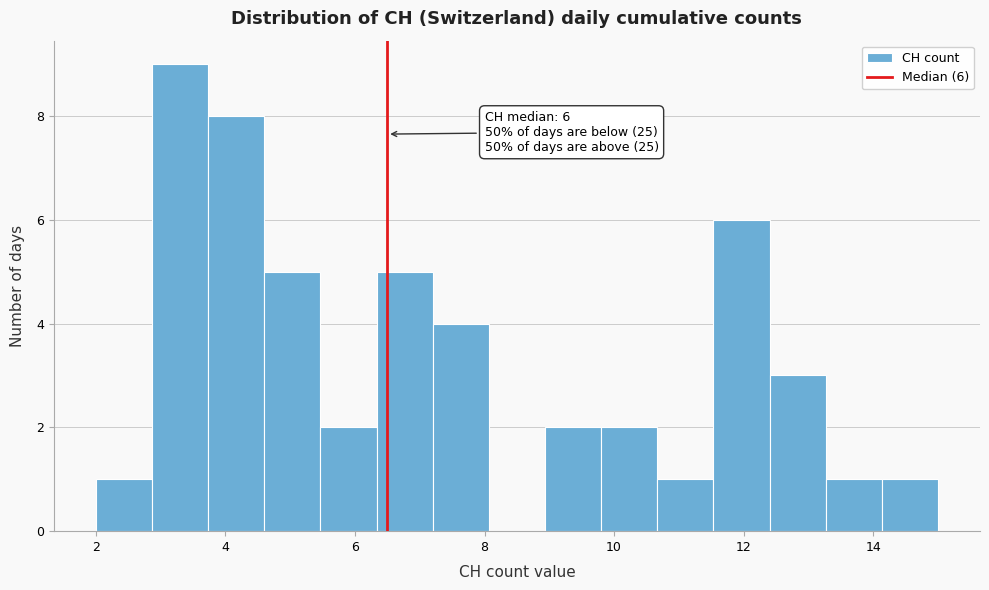

Over which range of the x-axis is the bar tallest?

2.8 to 3.8